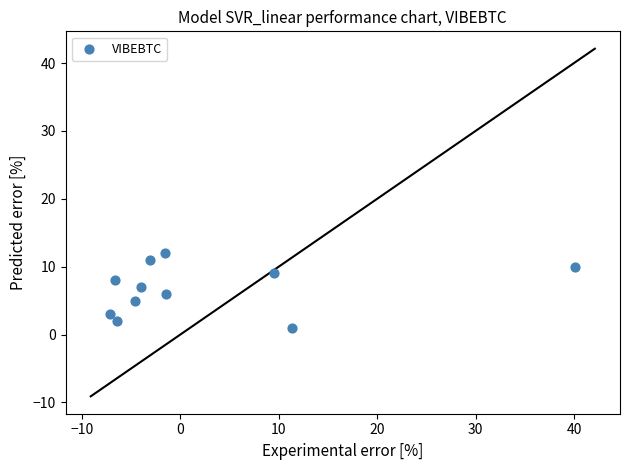

What is the range of Y values (max minus min)?

11